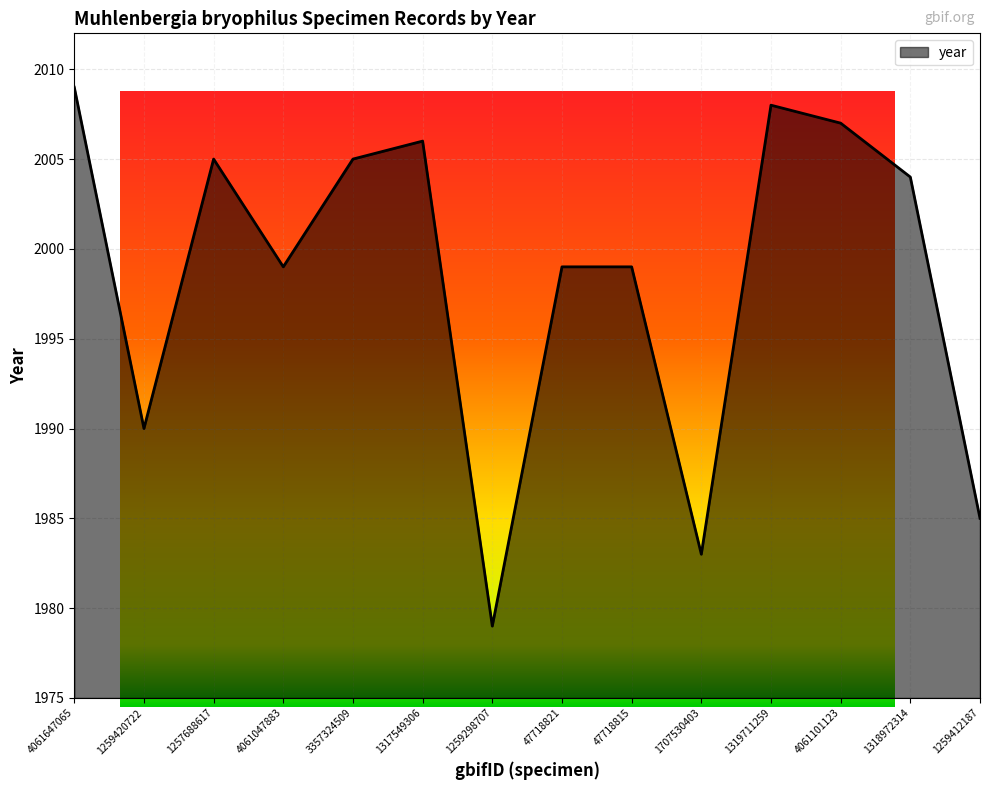

How many lines are shown in the chart?

1